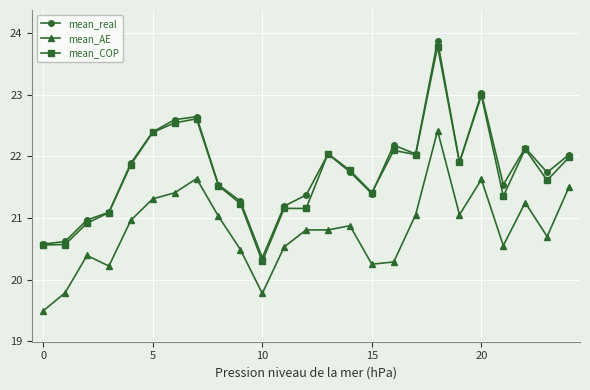

Which series has the widest spread of values?

mean_real